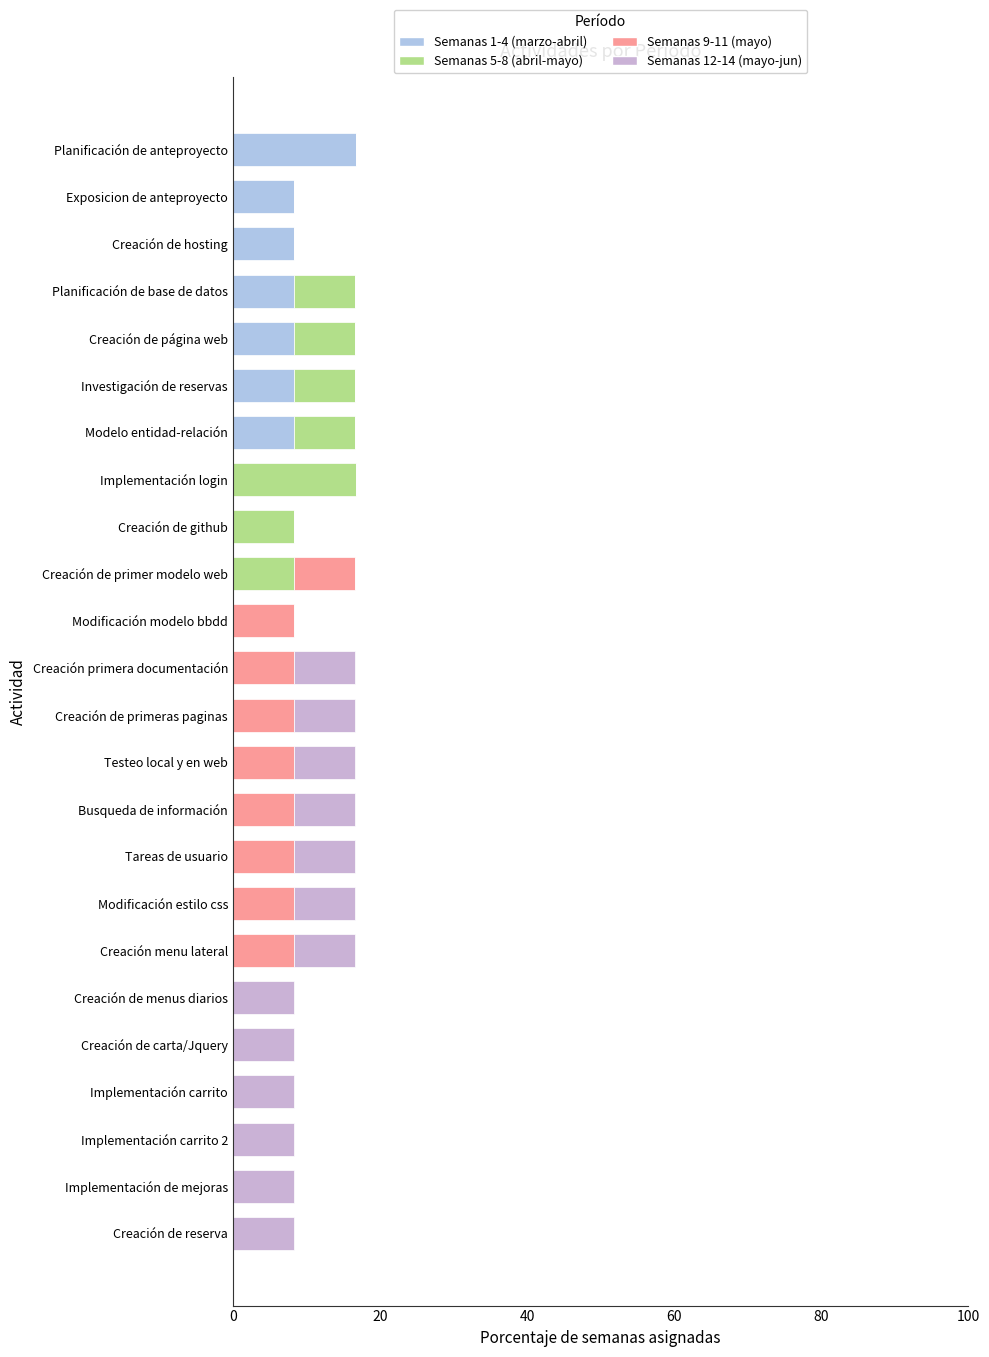

How many distinct data groups are displayed?

4